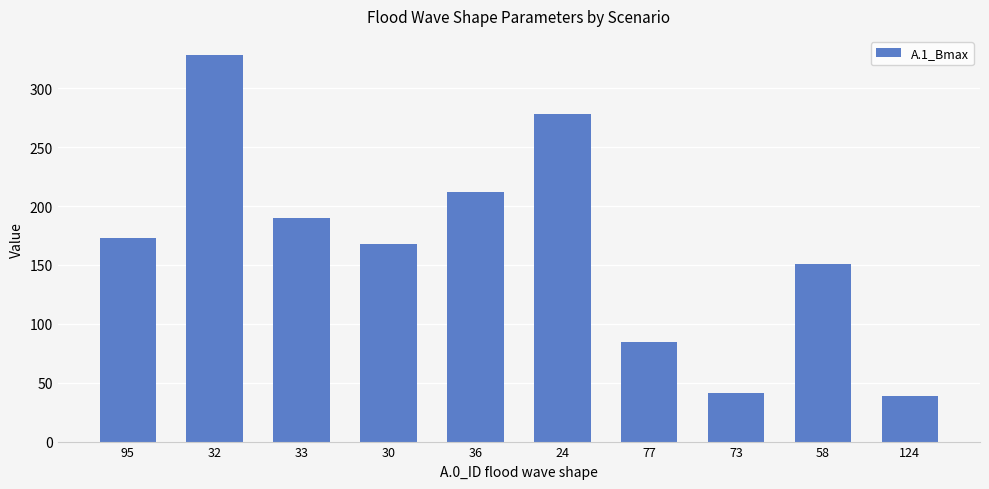

Which category has the lowest value across all series?

124